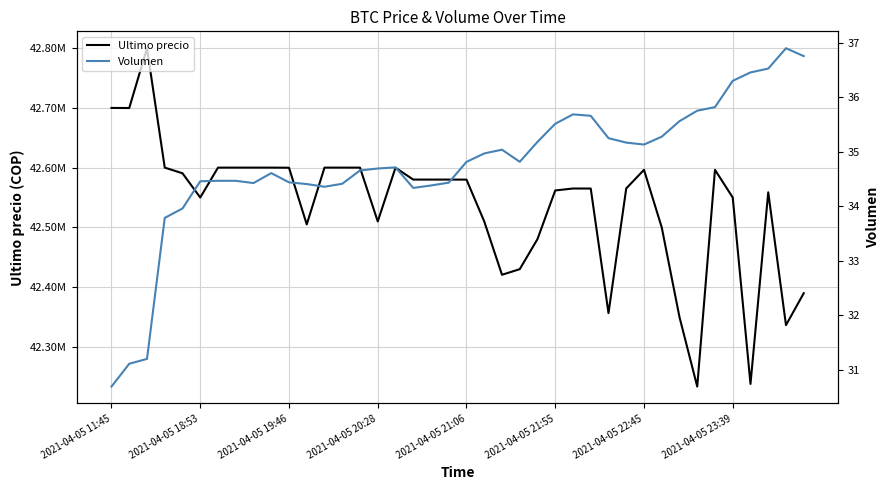

What is the difference between the second highest and second lowest values in the Ultimo precio series?

461508.0